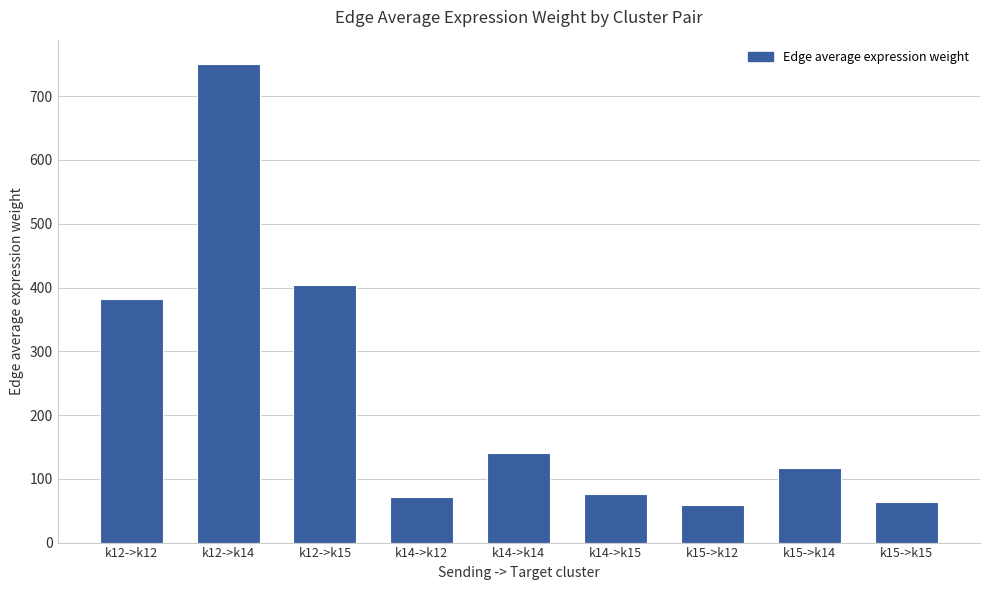

Reading right to left, what are all the values shown in this chart?

63.1	117.3	59.6	76.0	141.2	71.8	404.1	751.1	381.9